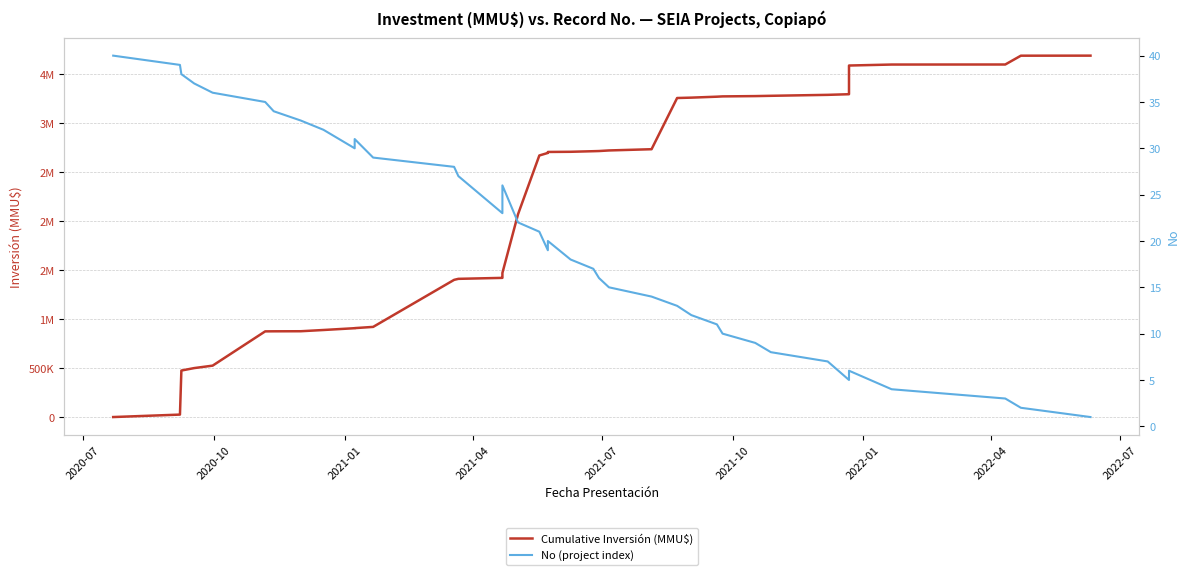

True or false: No (project index) and Cumulative Inversión (MMU$) intersect in this chart.

False